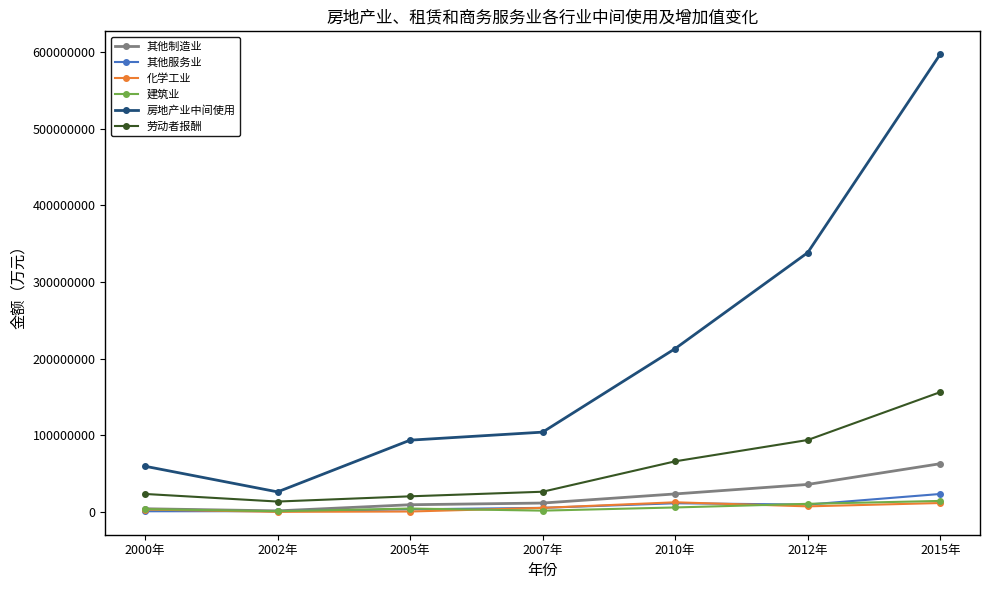

Which series has the widest spread of values?

房地产业中间使用